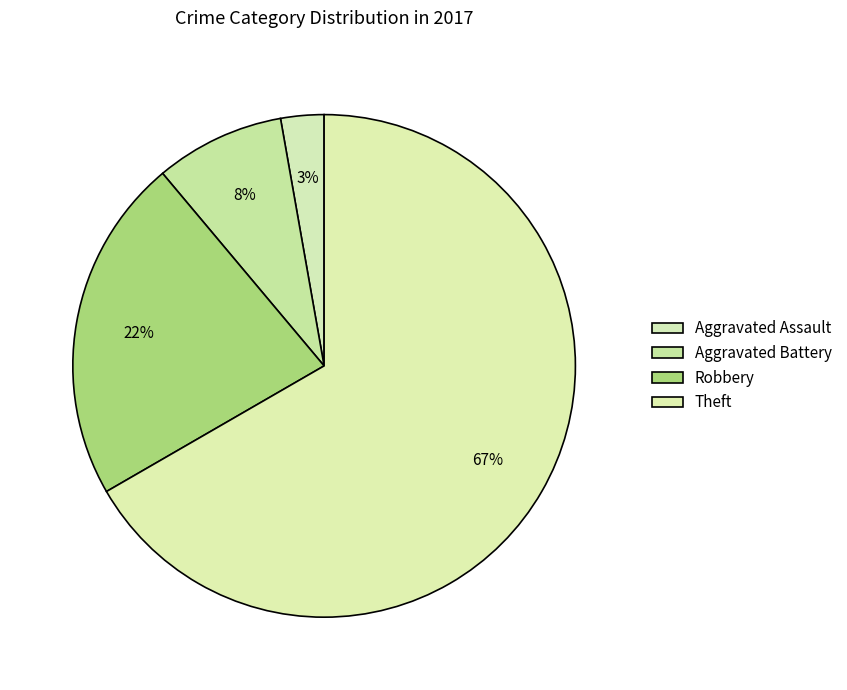

Count the number of slices in the pie.

4